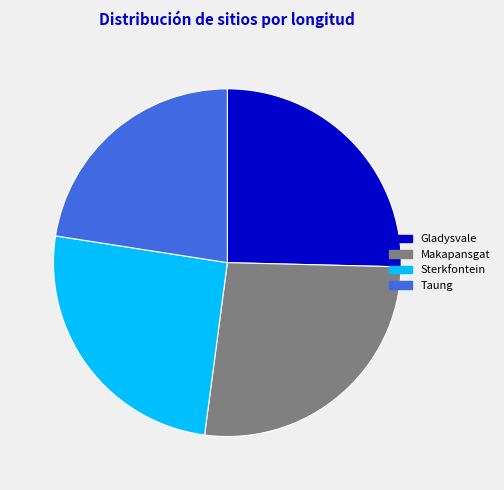

Is there any slice that represents more than half of the pie?

No